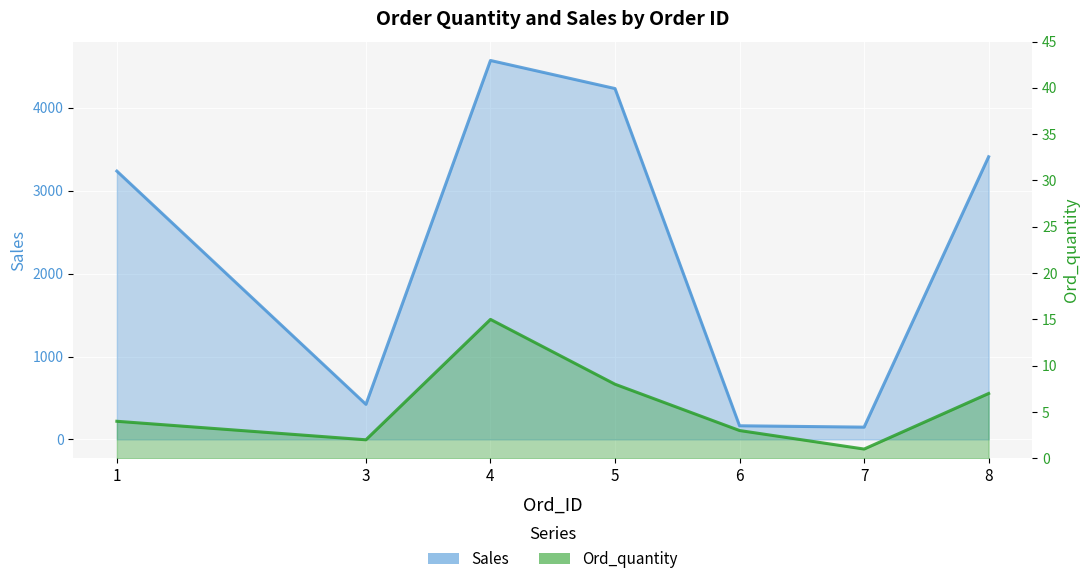

What are all the series names shown in the legend?

Ord_quantity, Sales